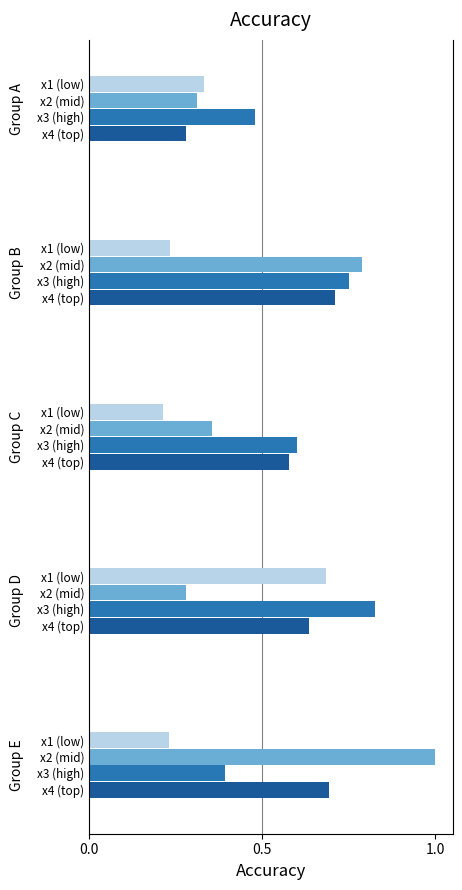

How many data points does each series have?

5